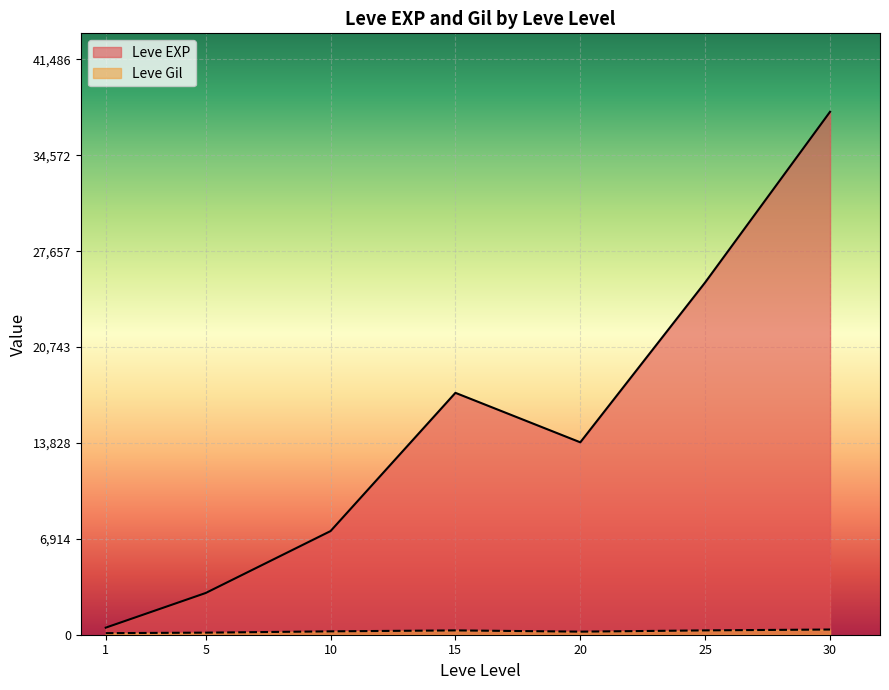

What is the sum of the Leve EXP values at 10 and 1?

7985.2